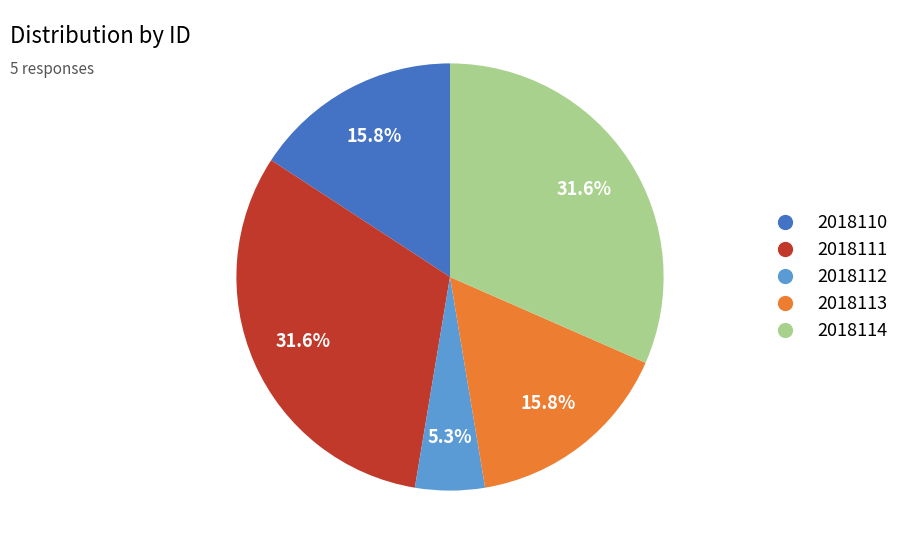

Which slice is the smallest?

2018112